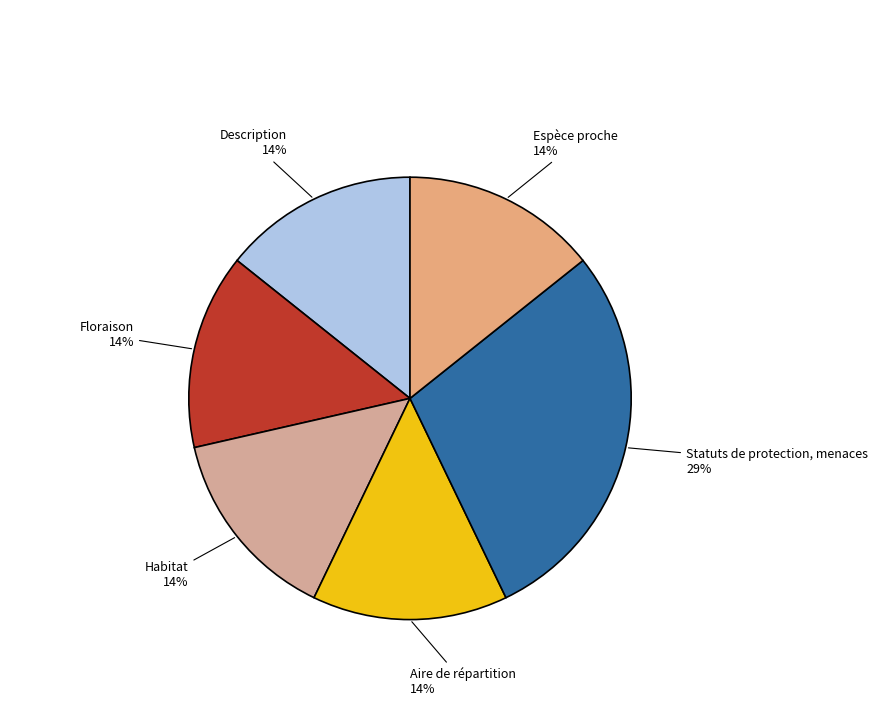

Is there any slice that represents more than half of the pie?

No